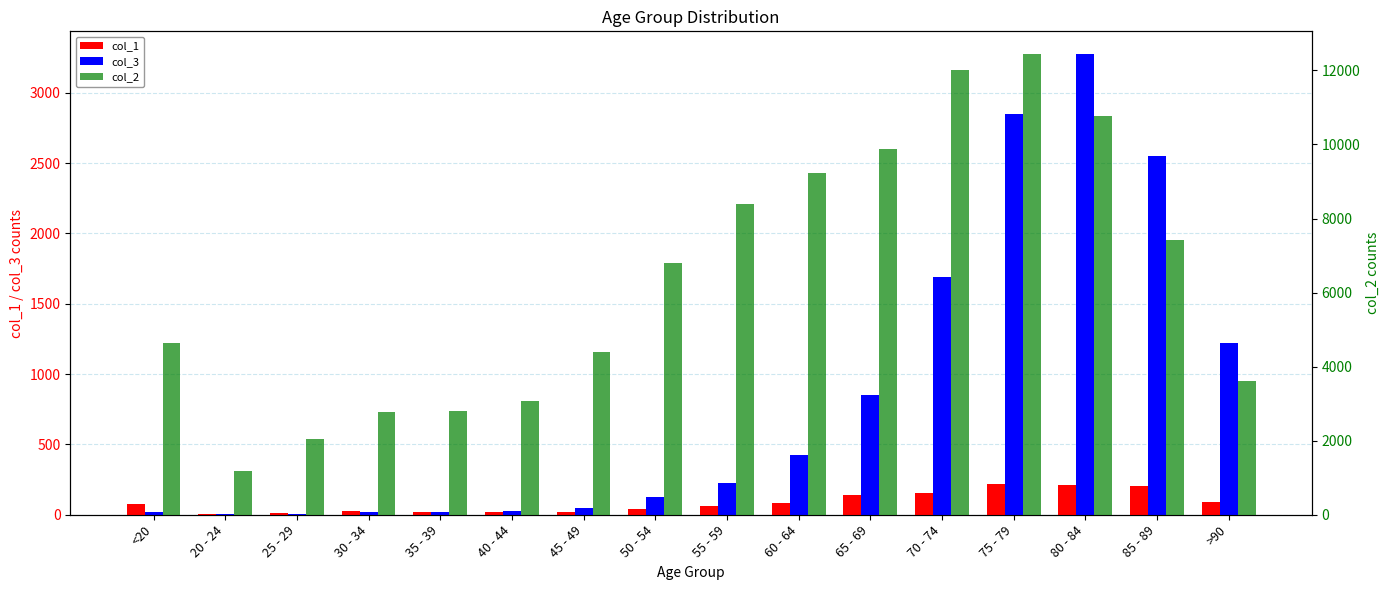

What is the sum of all col_3 values?

13343